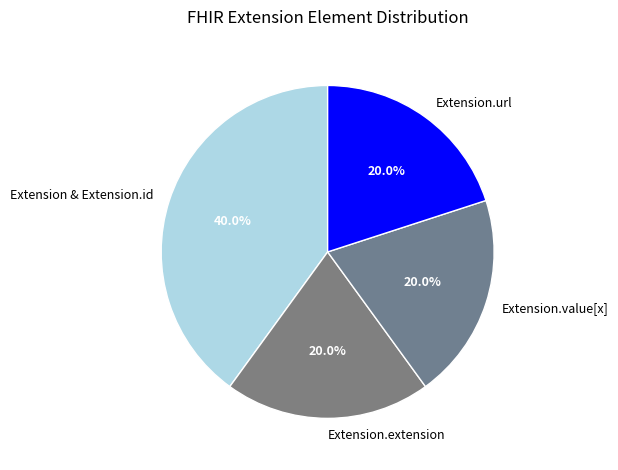

Approximately how many times larger is the value at Extension.extension compared to Extension.value[x]?

1.0